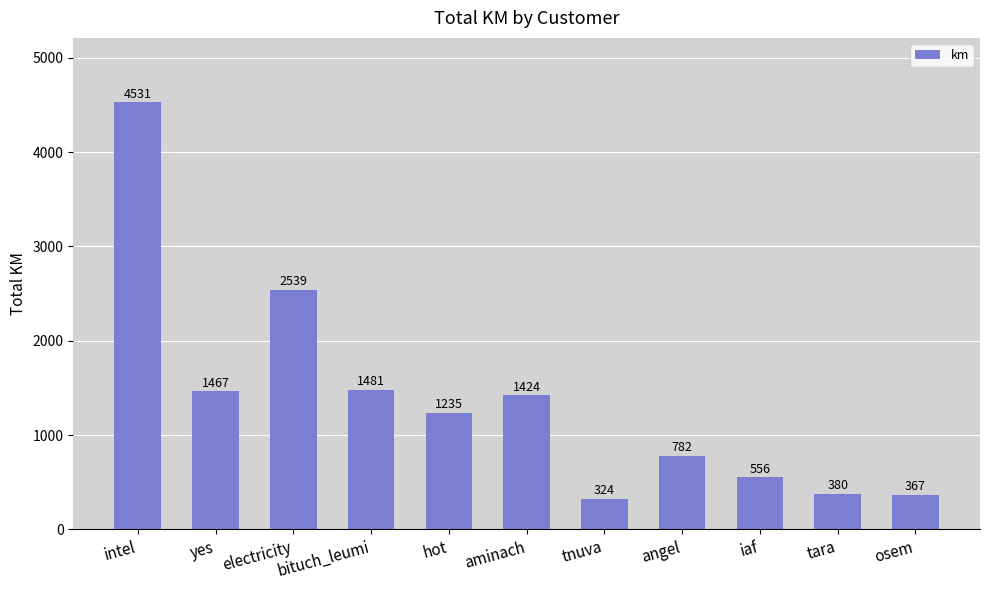

At which label does the data first exceed 1235?

intel